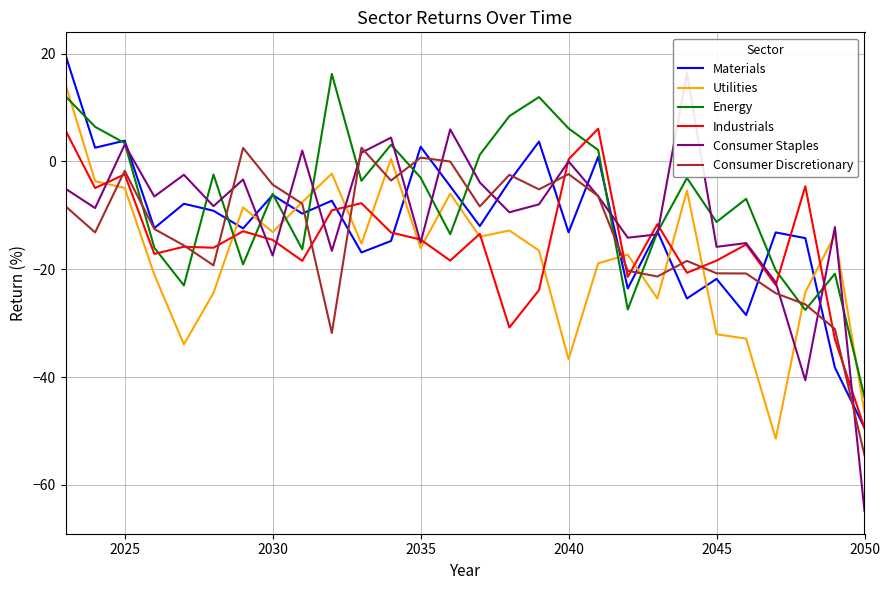

What is the highest value of the Utilities series?

14.3